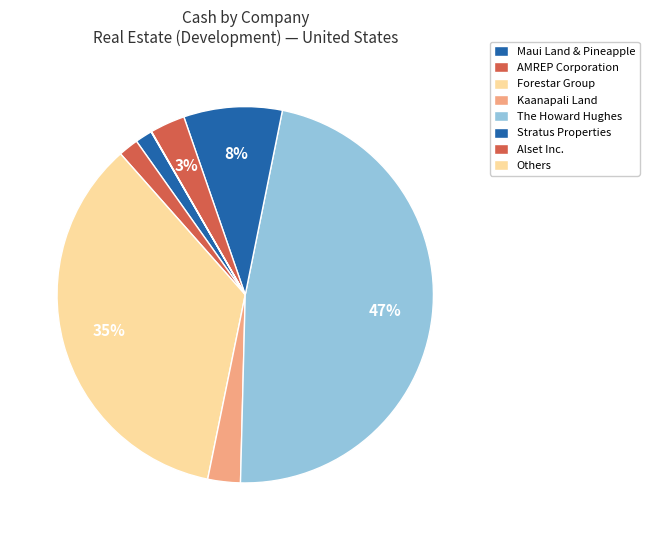

To the nearest percent, what is the difference between the largest and smallest slice percentages?

47%